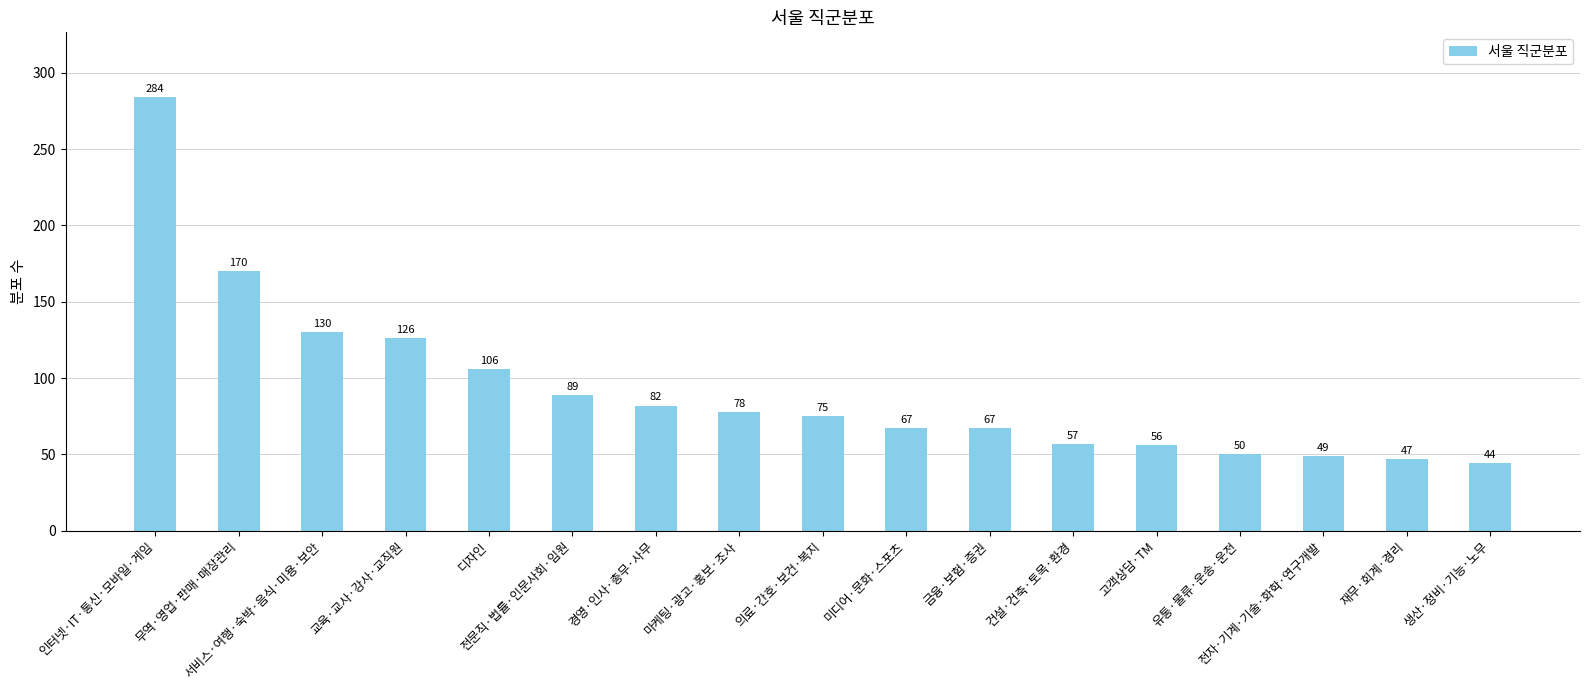

Reading right to left, list all the values displayed in this chart.

44	47	49	50	56	57	67	67	75	78	82	89	106	126	130	170	284